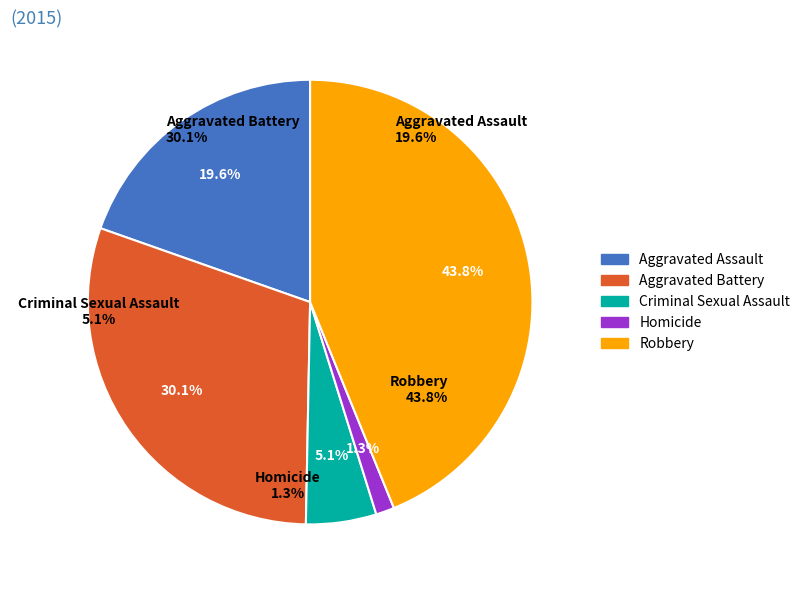

To the nearest percent, what is the combined percentage of Aggravated Battery and Homicide?

31%